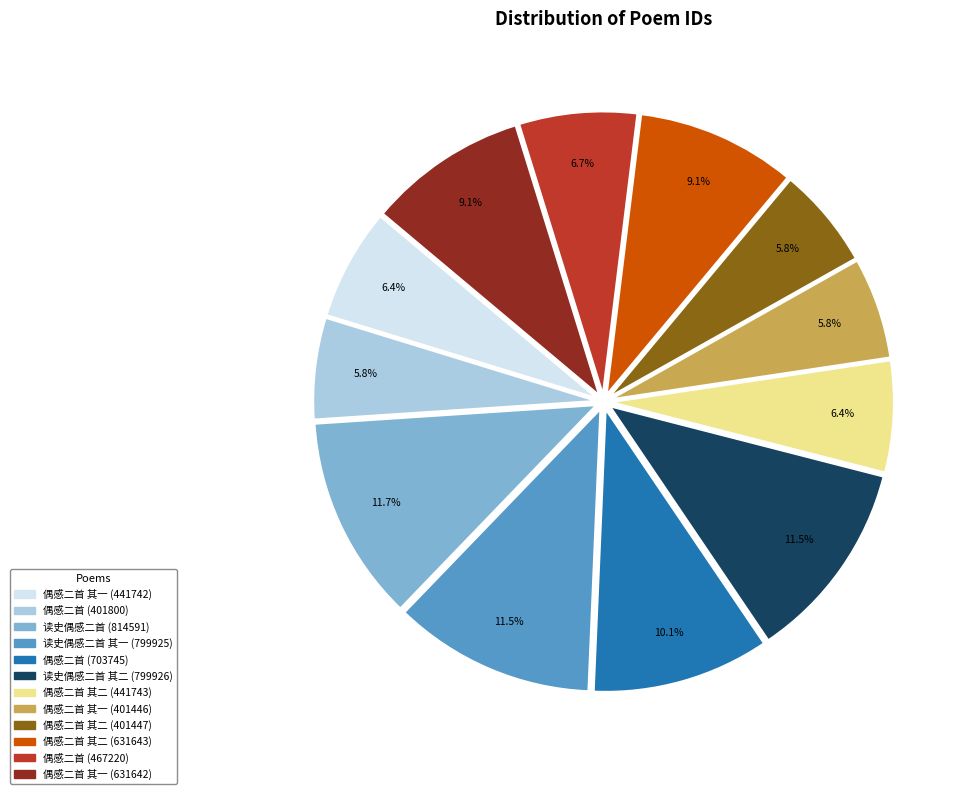

To the nearest percent, what is the combined percentage of 读史偶感二首 其二 (799926) and 偶感二首 其一 (401446)?

17%